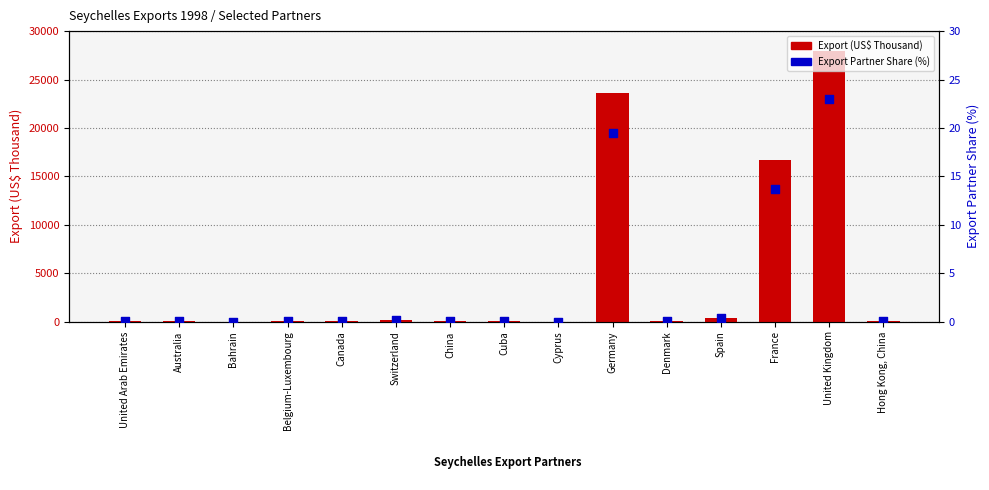

What are all the series names shown in the legend?

Export (US$ Thousand), Export Partner Share (%)